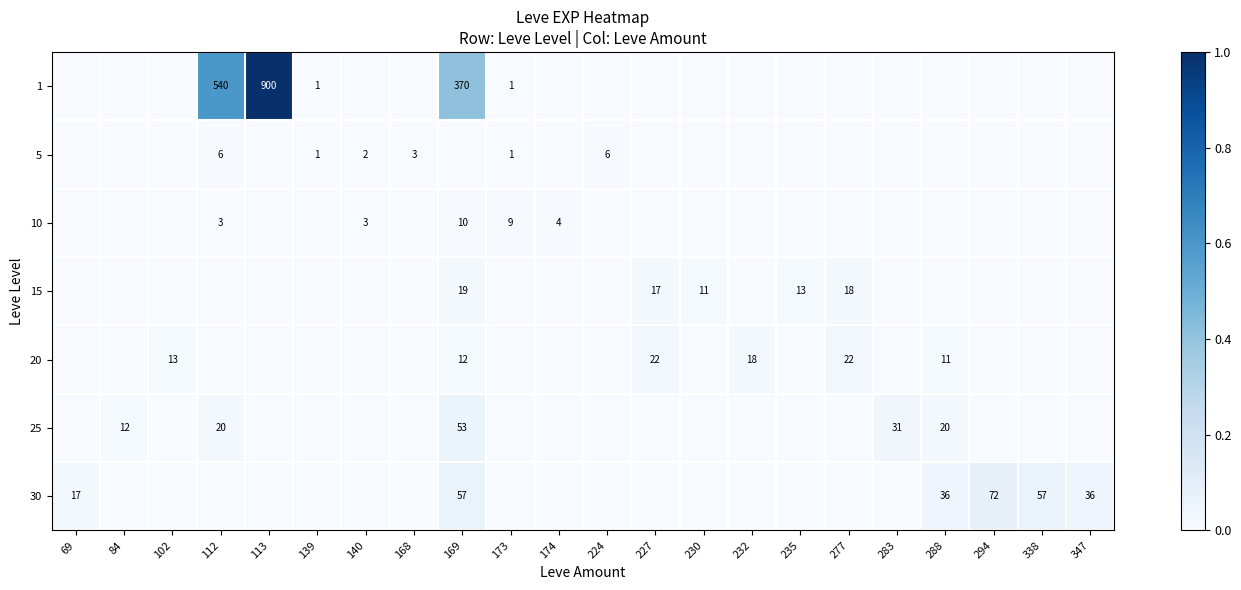

The value of 20 at 288 is 3. True or false?

False